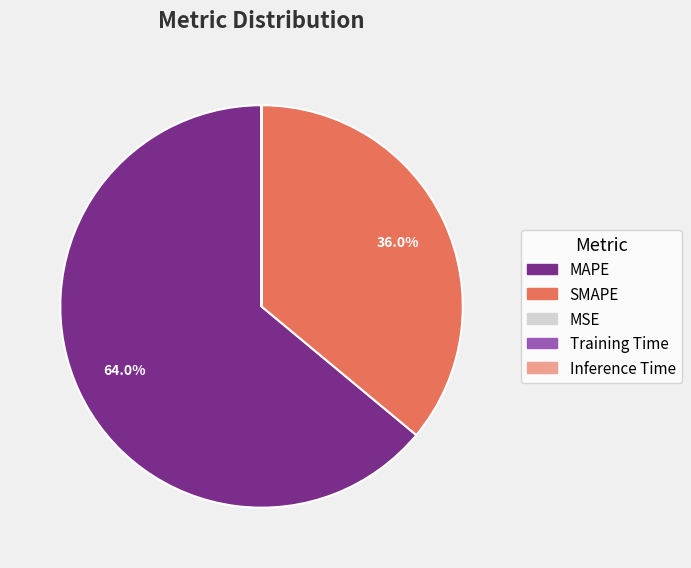

Is the sum of MAPE and SMAPE greater than half?

Yes